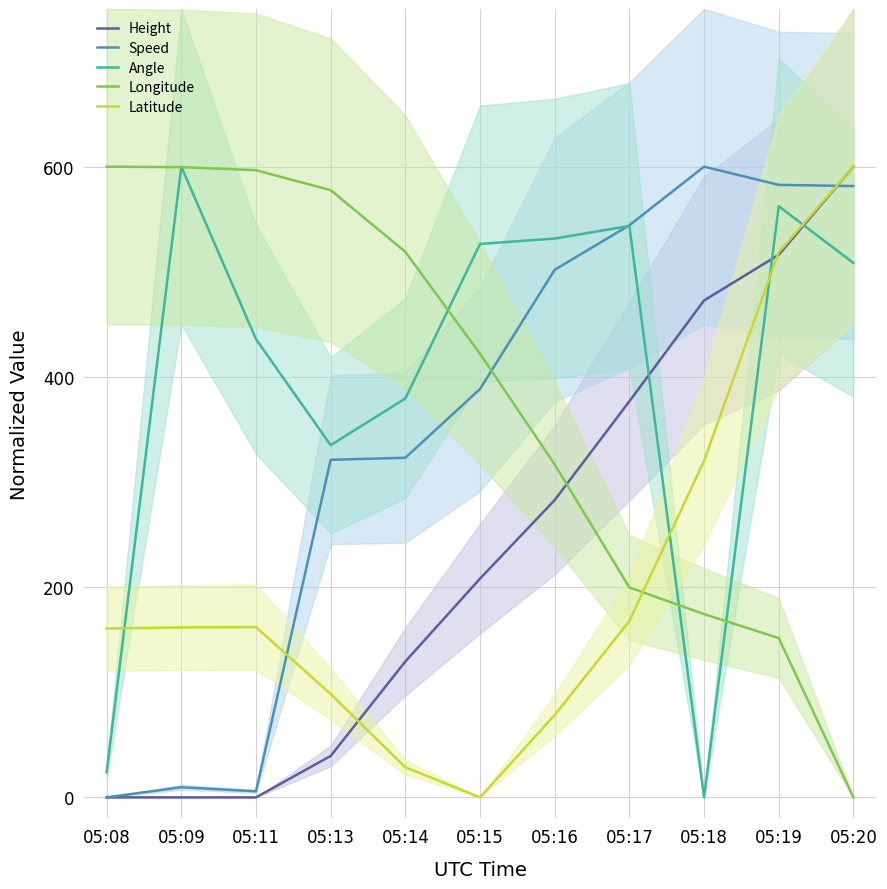

What is the sum of the Longitude values at 05:09 and 05:14?

1118.5